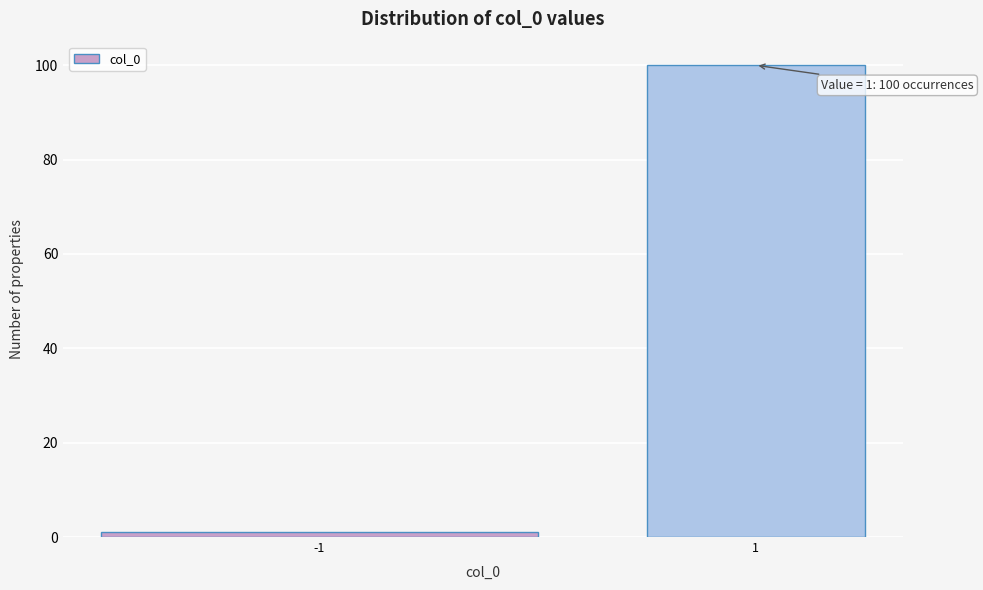

Reading right to left, transcribe all the data shown in this chart.

100	1